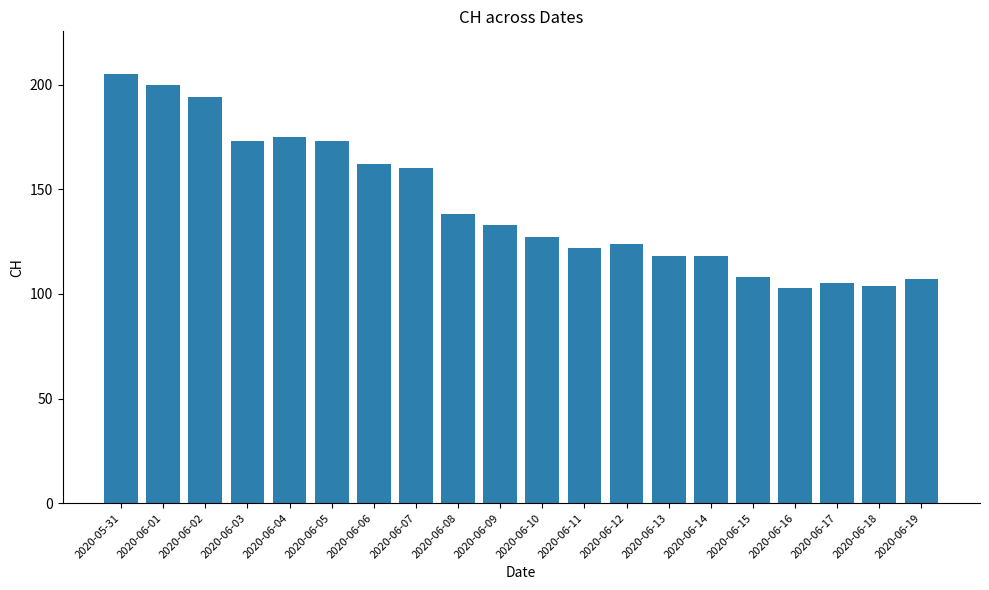

The value at 2020-06-16 is 103. True or false?

True